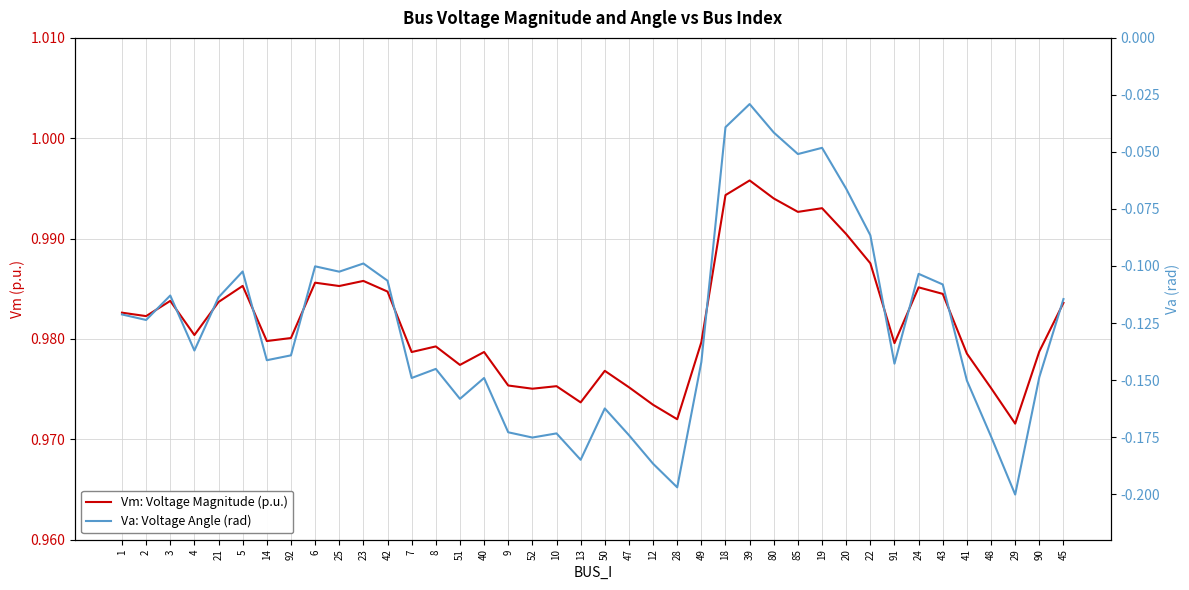

At how many categories does at least one series exceed 0?

40